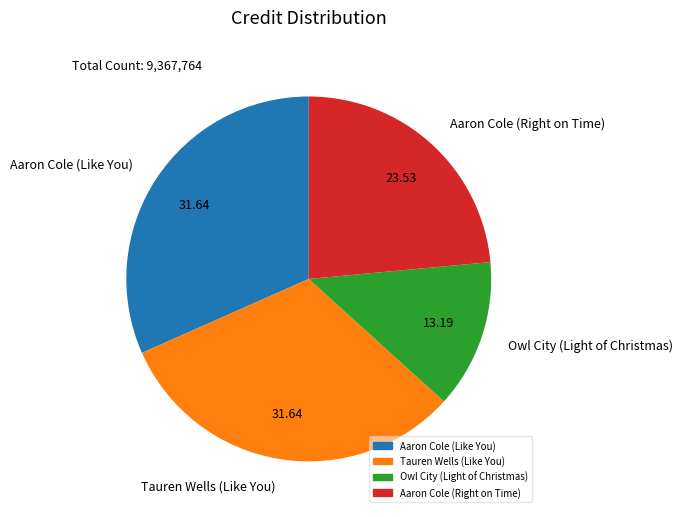

How many slices are in this pie chart?

4